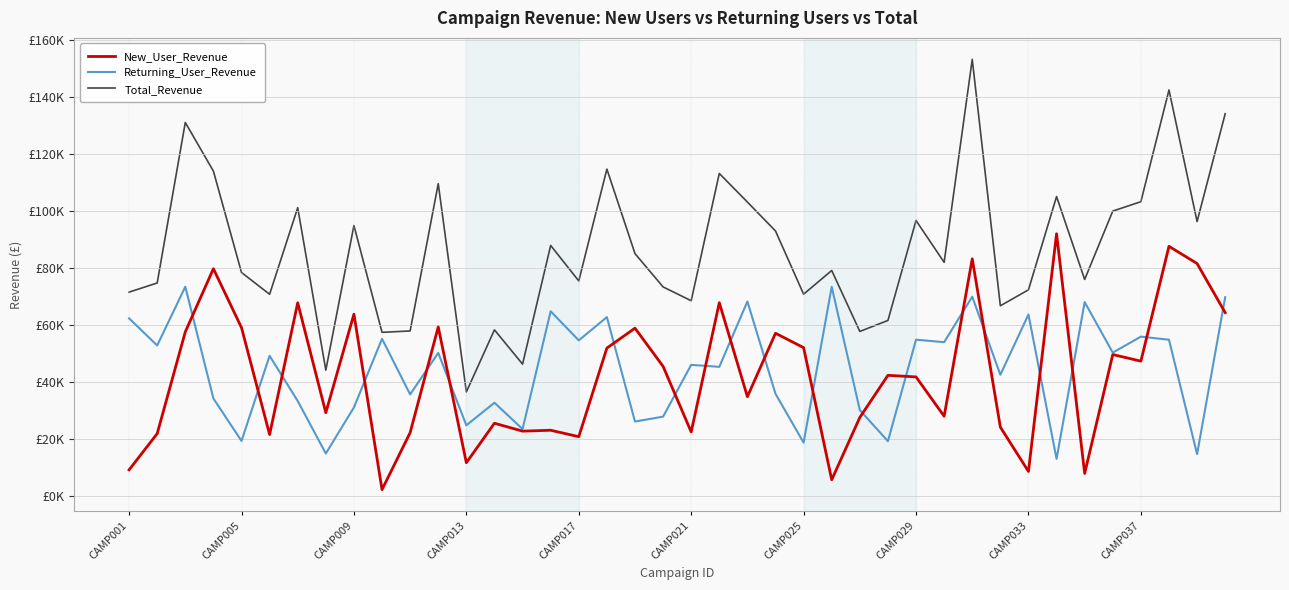

True or false: Returning_User_Revenue and Total_Revenue cross at least once.

False